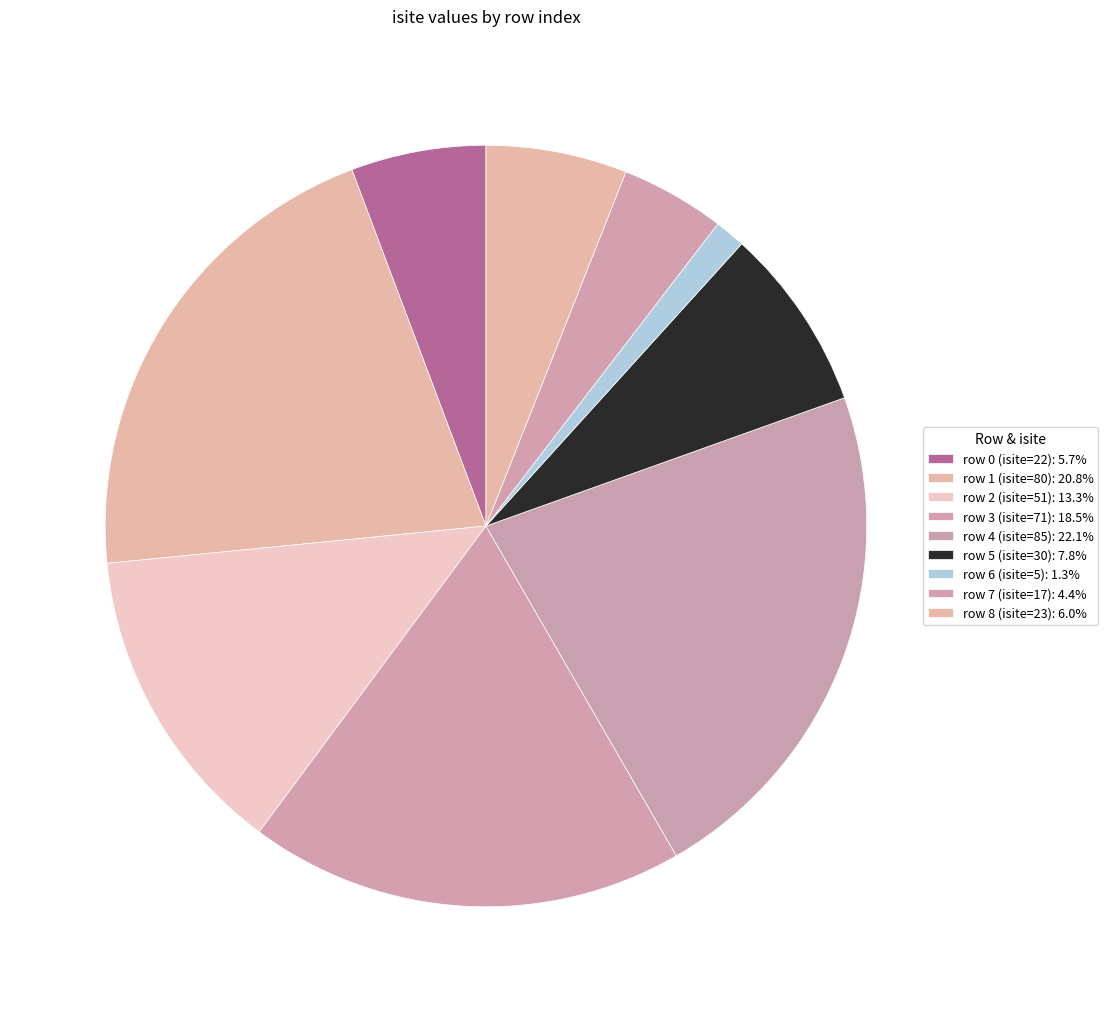

Does any single category account for the majority?

No